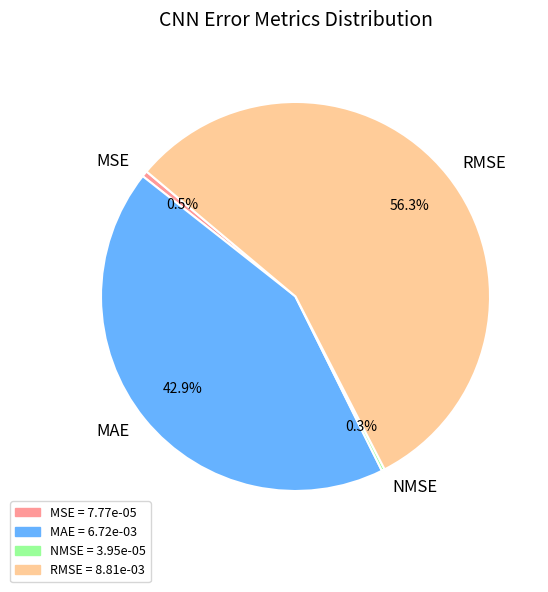

Between MAE and RMSE, which is larger?

RMSE